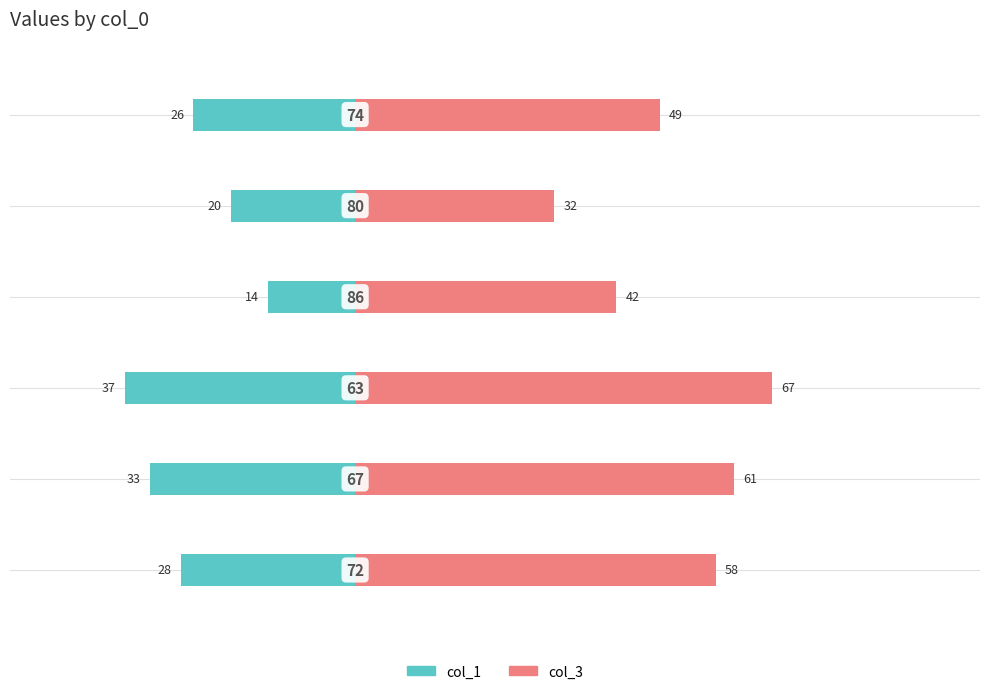

Count the number of categories in the chart.

6